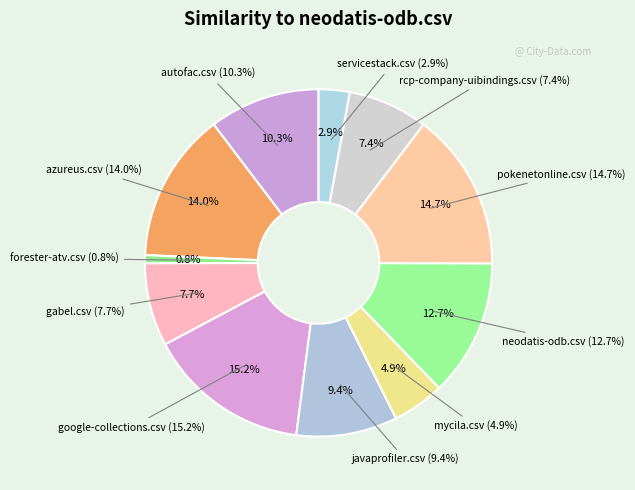

Between forester-atv.csv and autofac.csv, which is larger?

autofac.csv